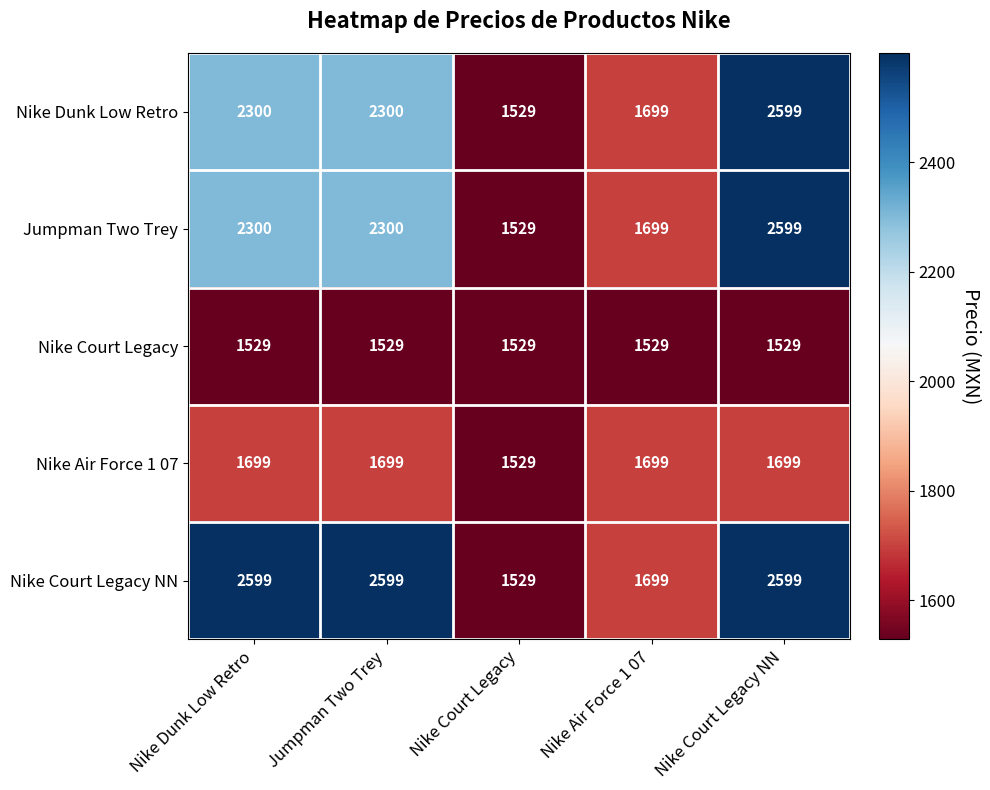

Between Nike Dunk Low Retro and Nike Air Force 1 07, which series saw the biggest shift?

Nike Court Legacy NN